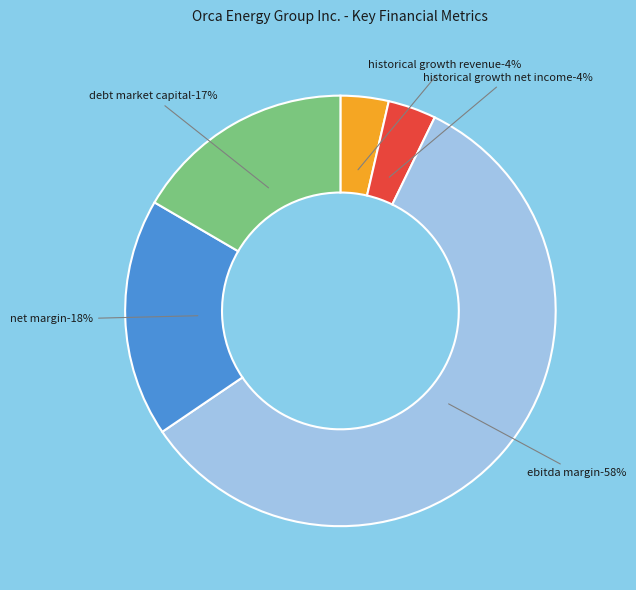

To the nearest percent, what is the average slice percentage?

20%